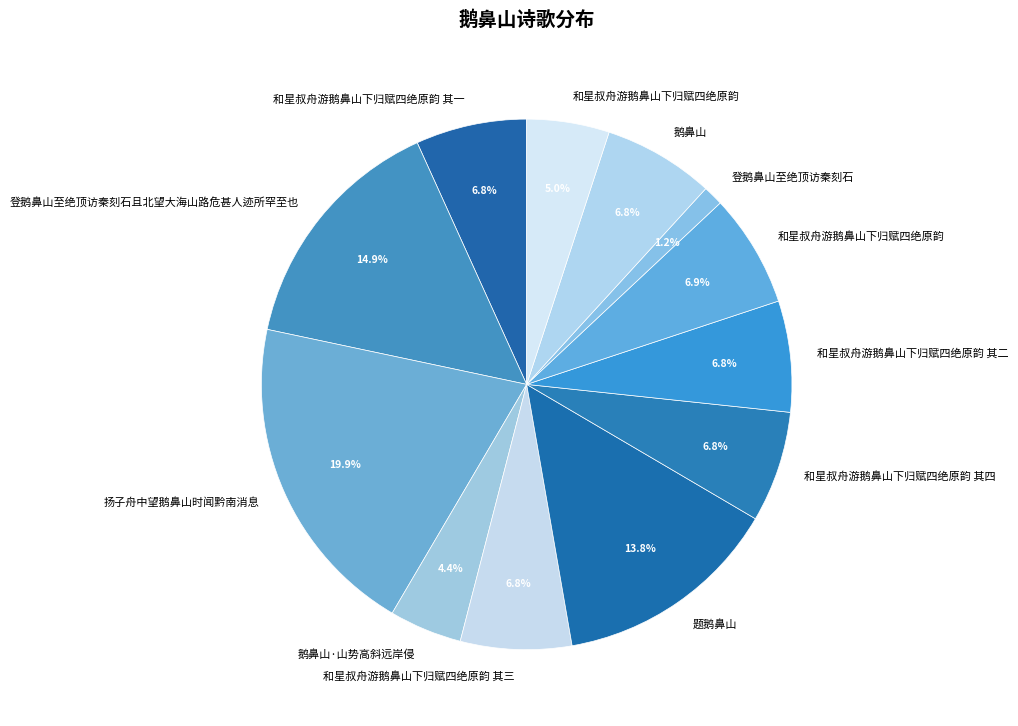

Which category has the biggest portion of the pie?

扬子舟中望鹅鼻山时闻黔南消息